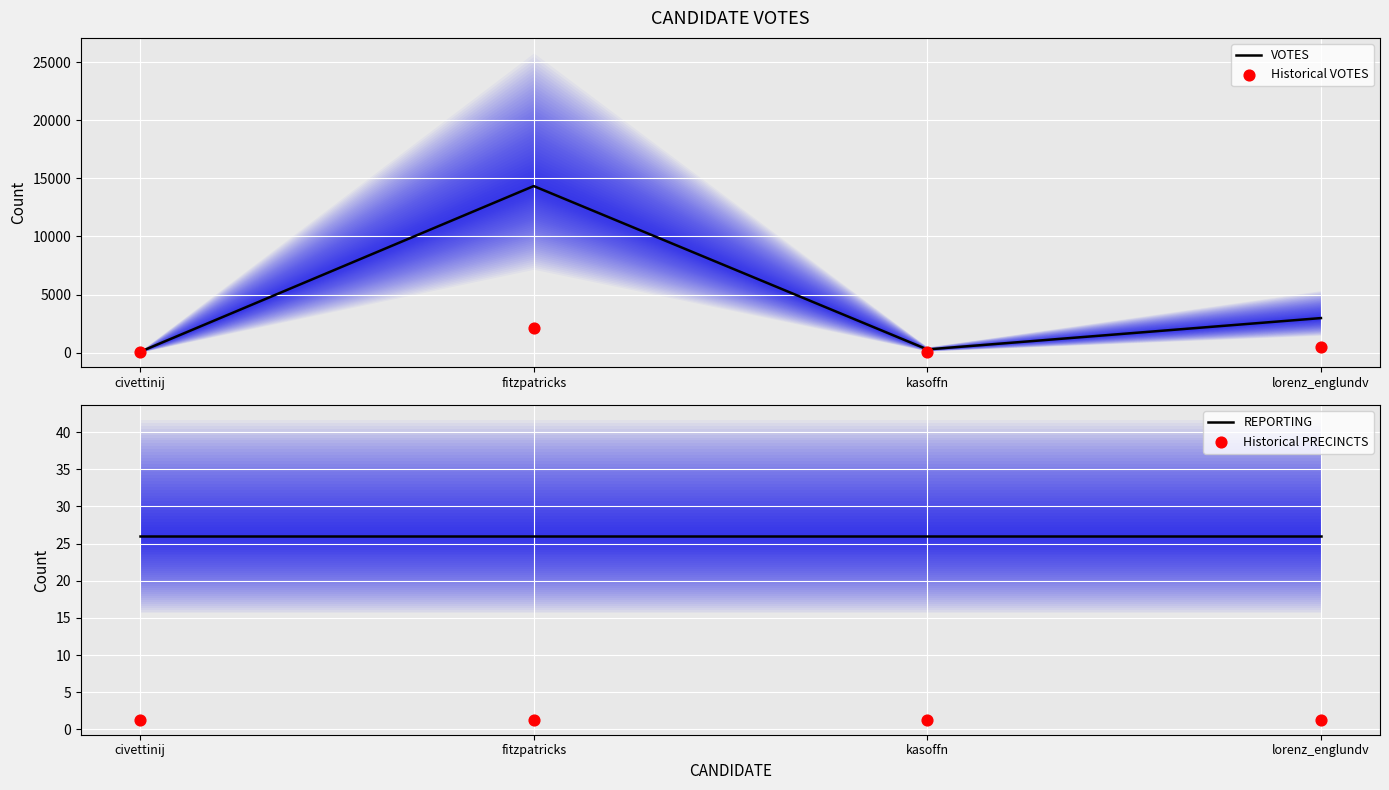

Which series has the largest total across all categories?

VOTES